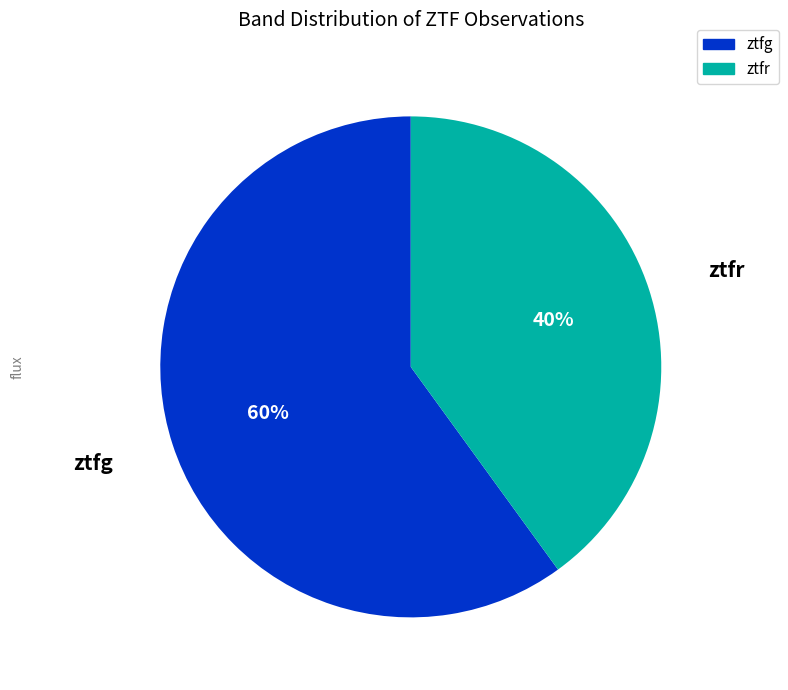

Combined, do ztfg and ztfr account for over 50%?

Yes